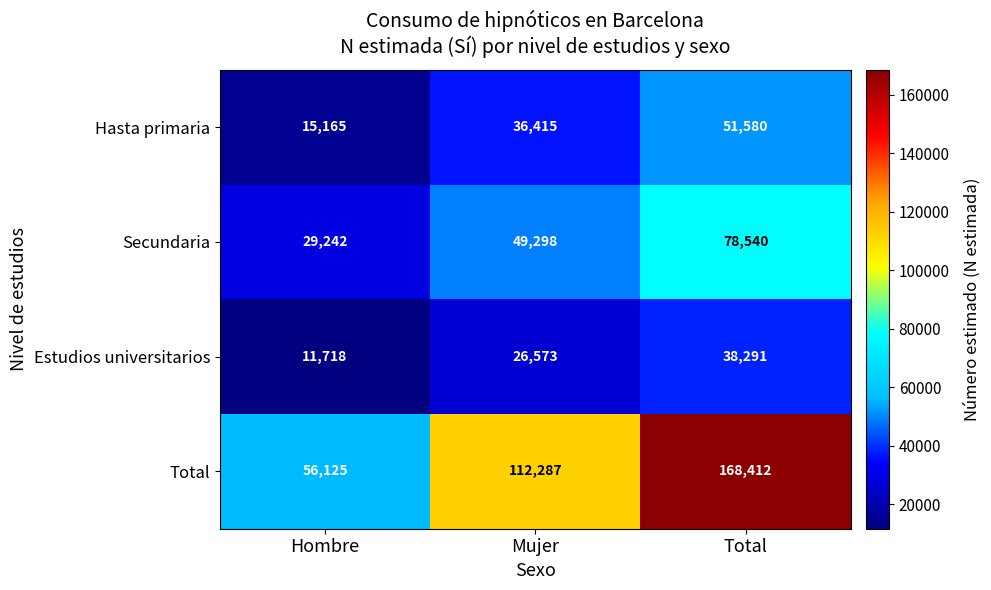

Which label corresponds to the smallest value in the chart?

Hombre